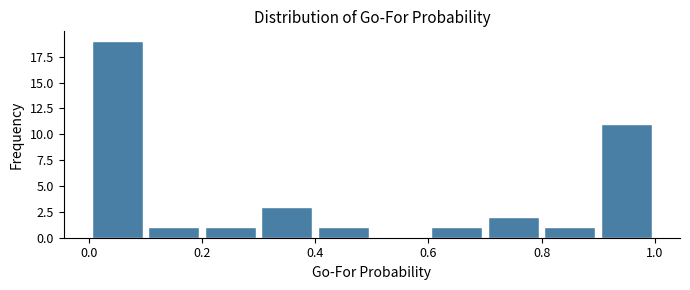

Reading left to right, list every bar in this chart as the range it spans on the x-axis followed by its height. The values are not printed on the chart, so give them approximately, as read against the axis.

0.0 to 0.1: 19
0.1 to 0.2: 1
0.2 to 0.3: 1
0.3 to 0.4: 3
0.4 to 0.5: 1
0.5 to 0.6: 0
0.6 to 0.7: 1
0.7 to 0.8: 2
0.8 to 0.9: 1
0.9 to 1.0: 11